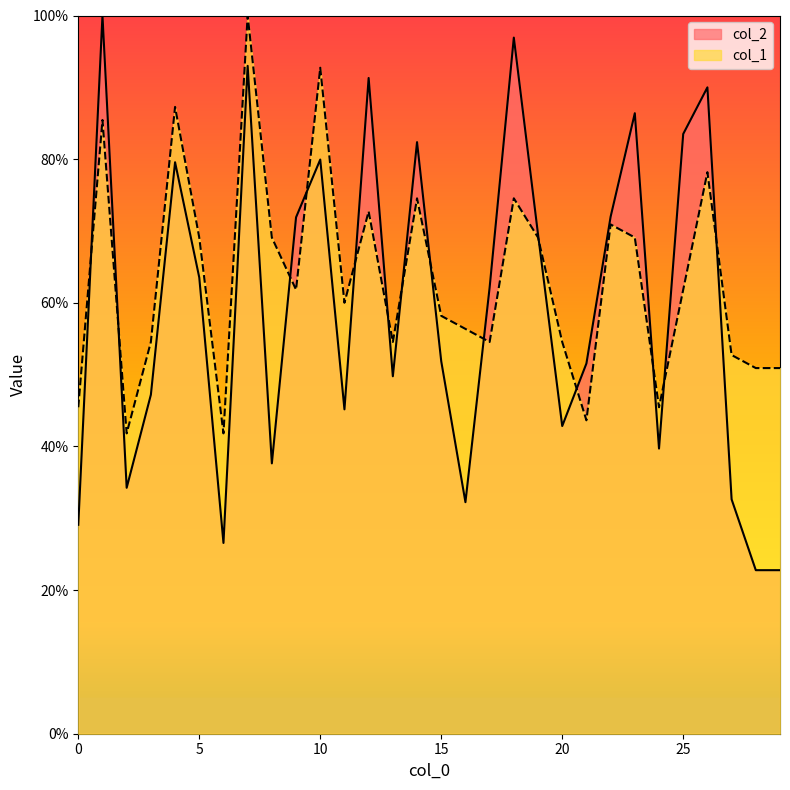

What is the average value of the col_1 series?

63.4